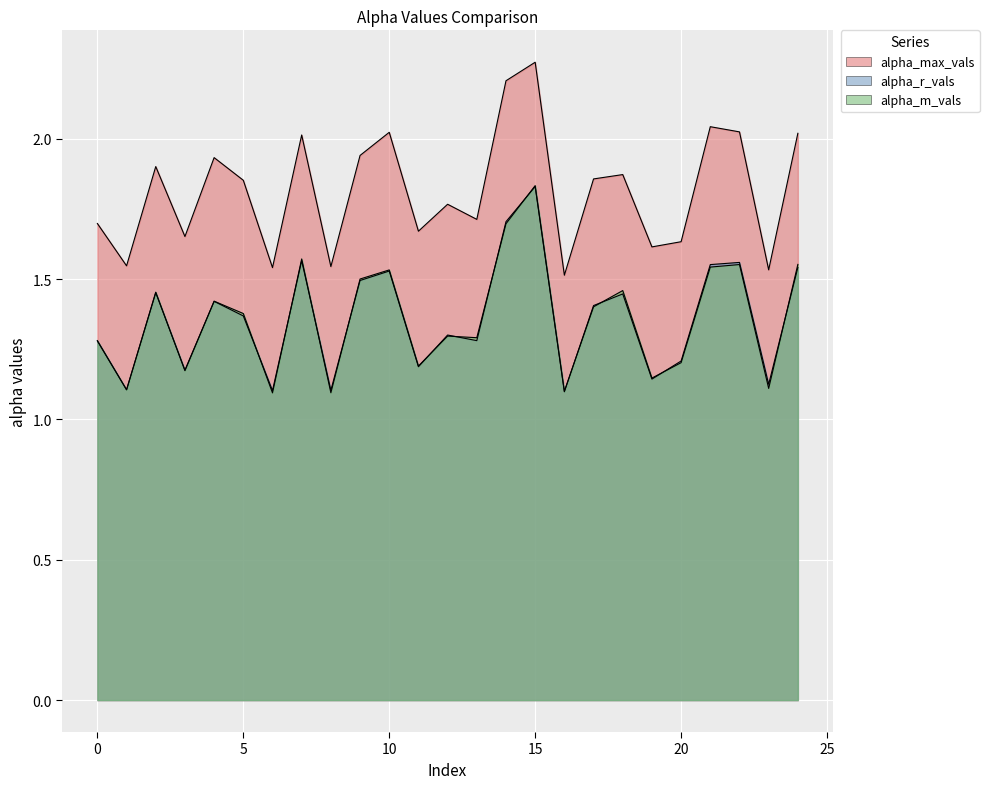

What is the minimum value for alpha_m_vals?

1.1